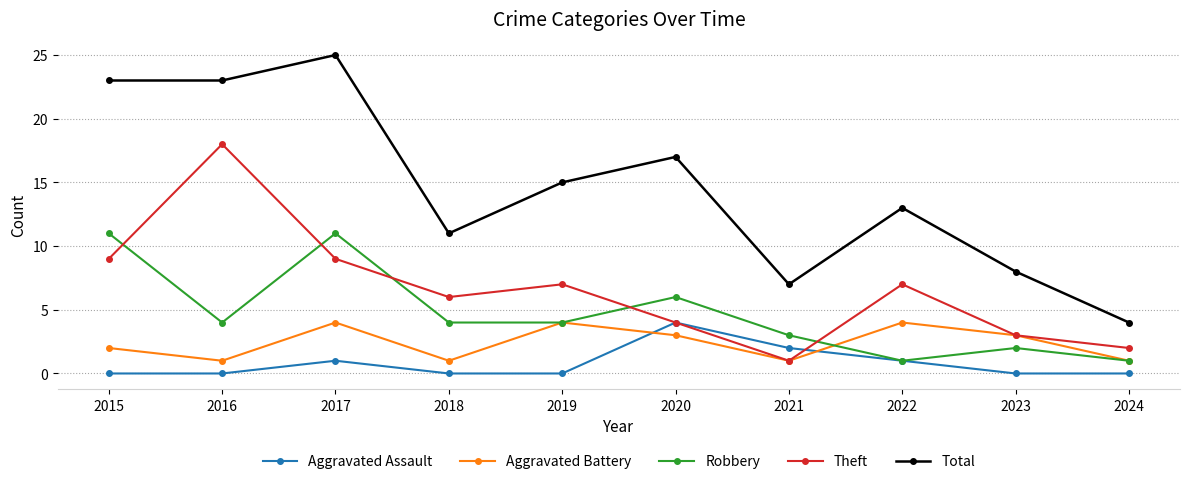

Is it true that Theft equals 7 at 2022?

True